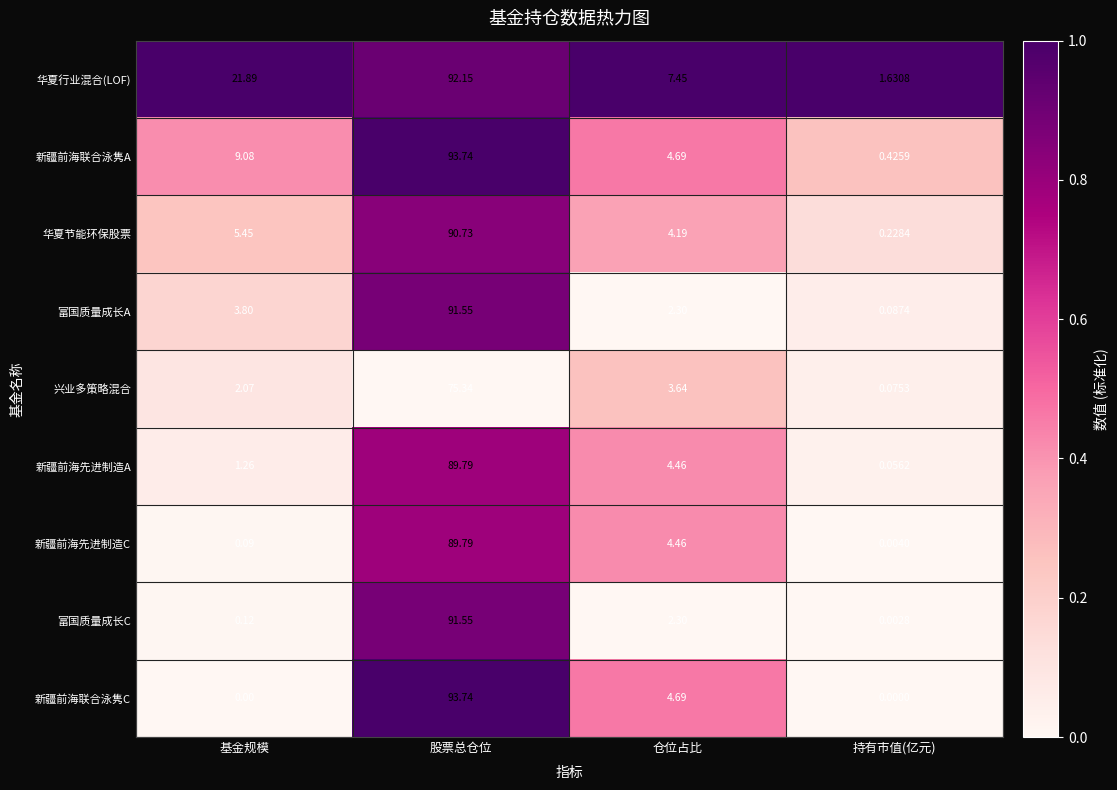

At which label does 富国质量成长C first exceed 2?

股票总仓位